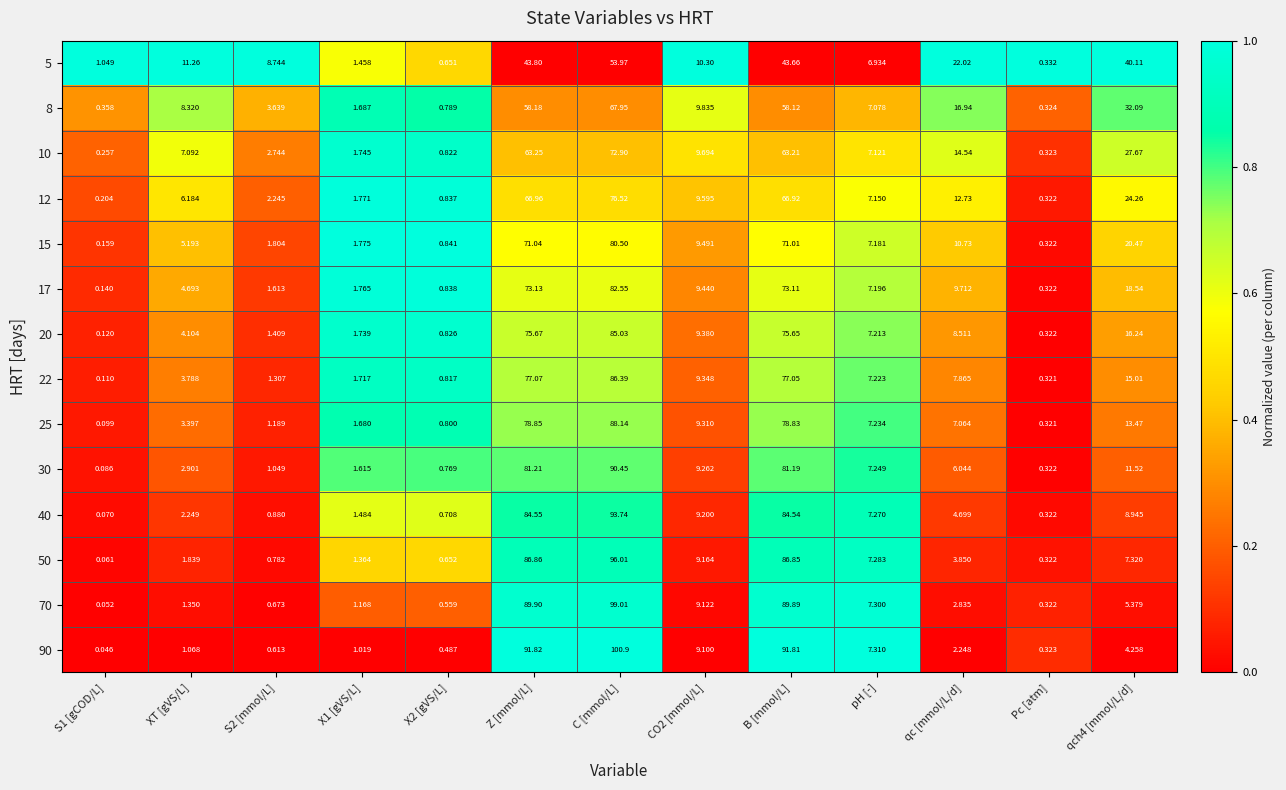

At which category is the sum across all series the highest?

C [mmol/L]